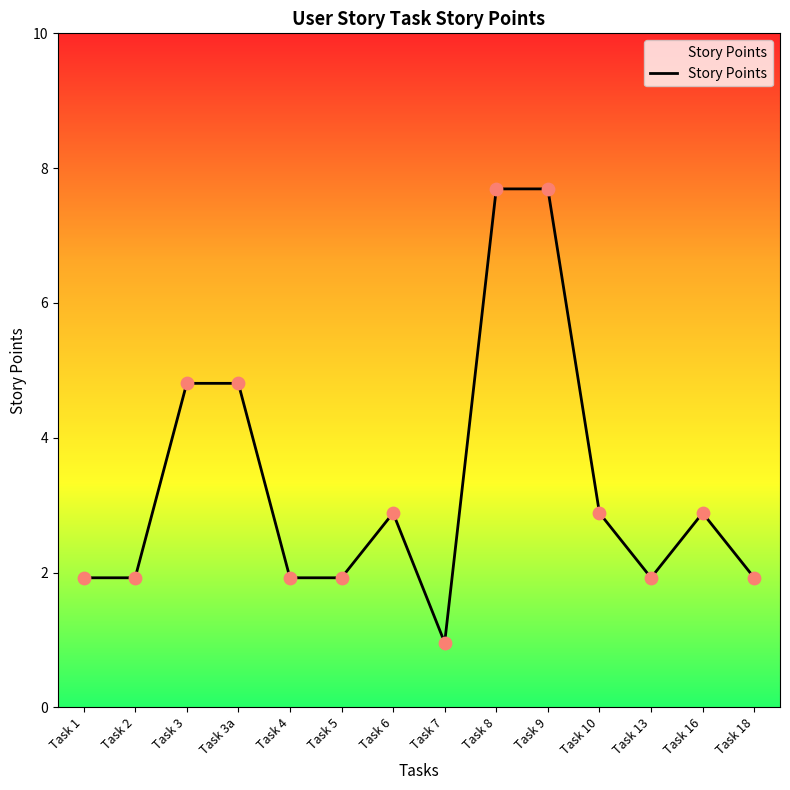

Which has a higher value, Task 16 or Task 8?

Task 8